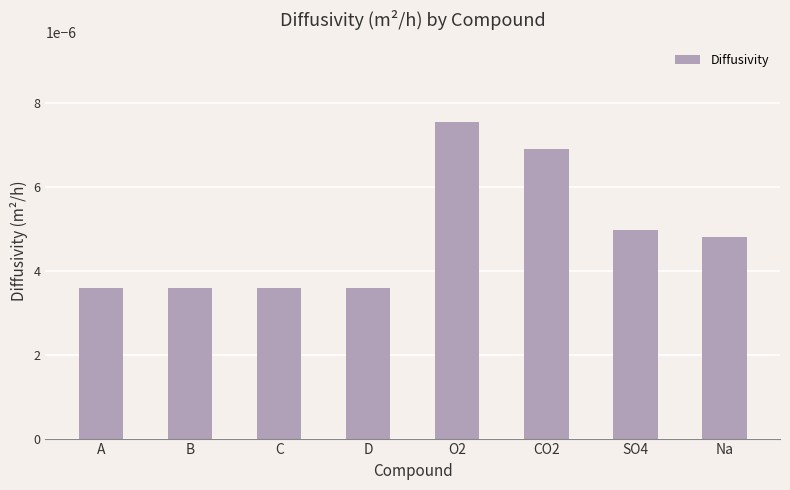

Between CO2 and D, which is larger?

CO2